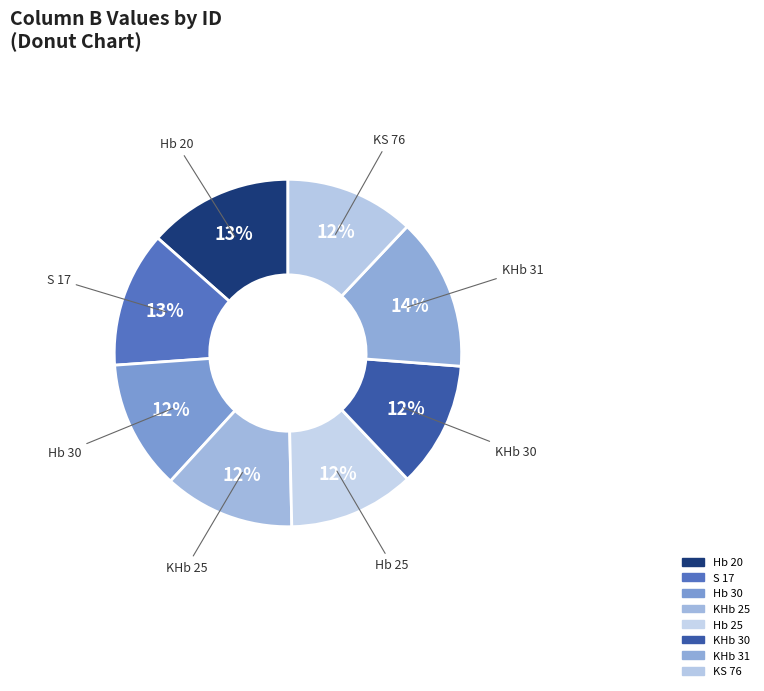

Count the number of slices in the pie.

8